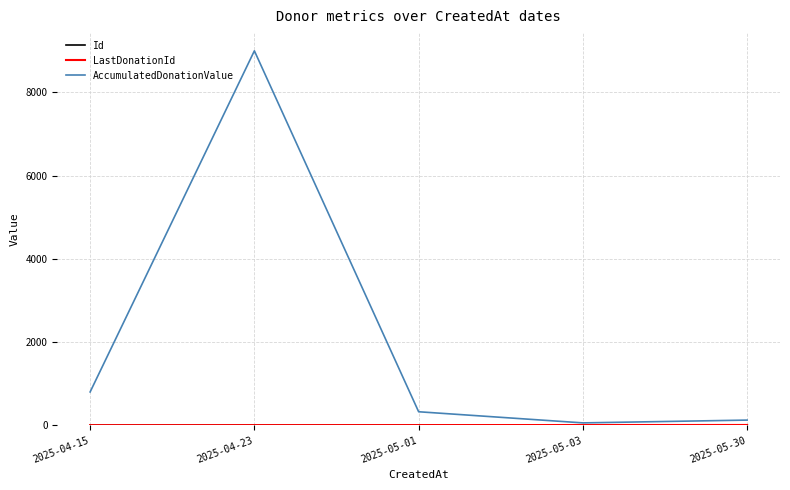

The value of AccumulatedDonationValue at 2025-04-23 is 9000.0. True or false?

True